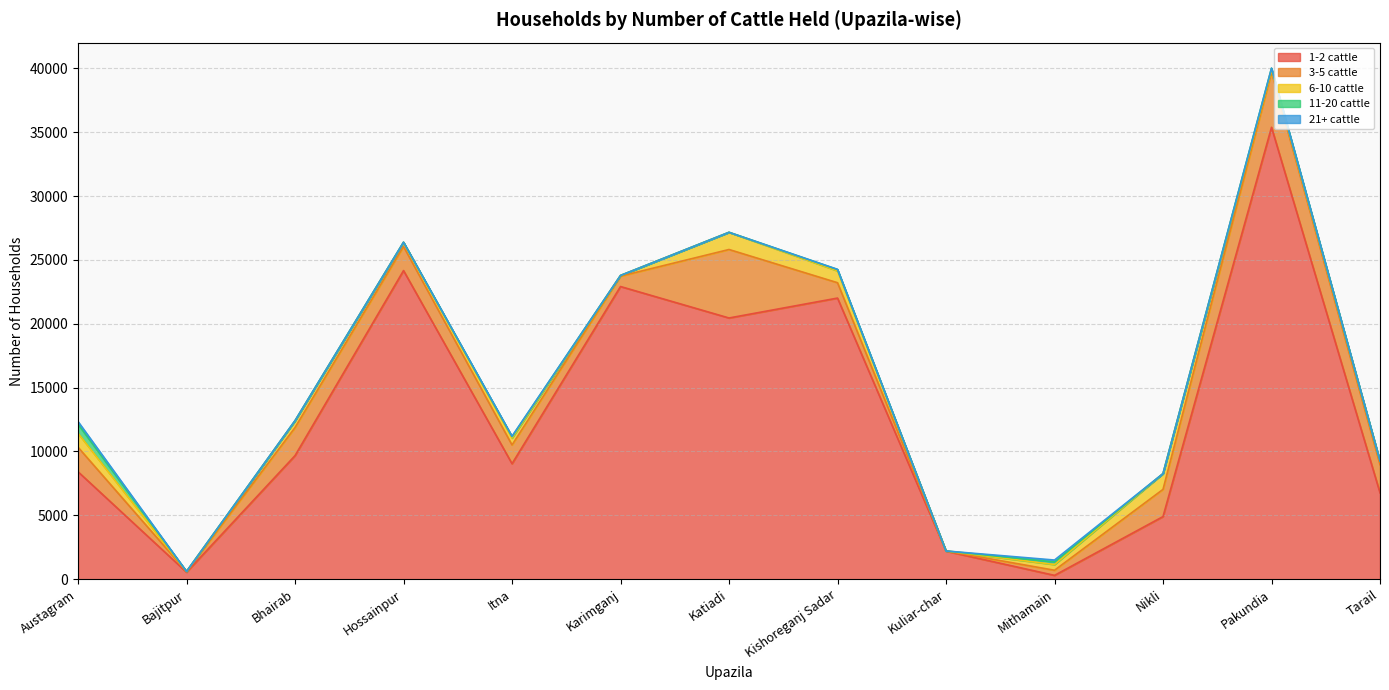

List the labels in order of 1-2 cattle value, largest first.

Pakundia, Hossainpur, Karimganj, Kishoreganj Sadar, Katiadi, Bhairab, Itna, Austagram, Tarail, Nikli, Kuliar-char, Bajitpur, Mithamain